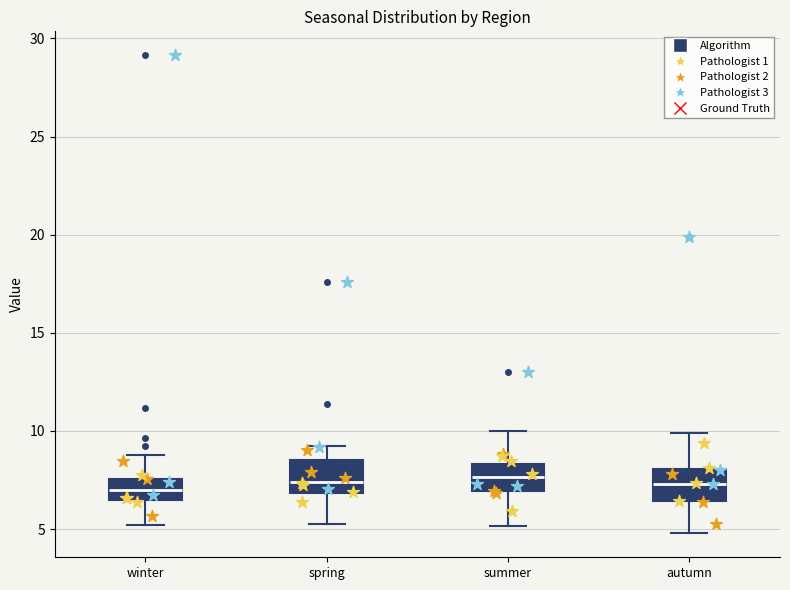

Reading left to right, read every box against the y-axis: the position of its median line, the range the box covers, and the ends of its whiskers. The values are not printed on the chart, so give them approximately, as read against the axis.

winter: median 7.0, box 6.5 to 7.5, whiskers 5.0 to 9.0
spring: median 7.5, box 7.0 to 8.5, whiskers 5.0 to 9.0
summer: median 7.5, box 7.0 to 8.5, whiskers 5.0 to 10.0
autumn: median 7.5, box 6.5 to 8.0, whiskers 5.0 to 10.0